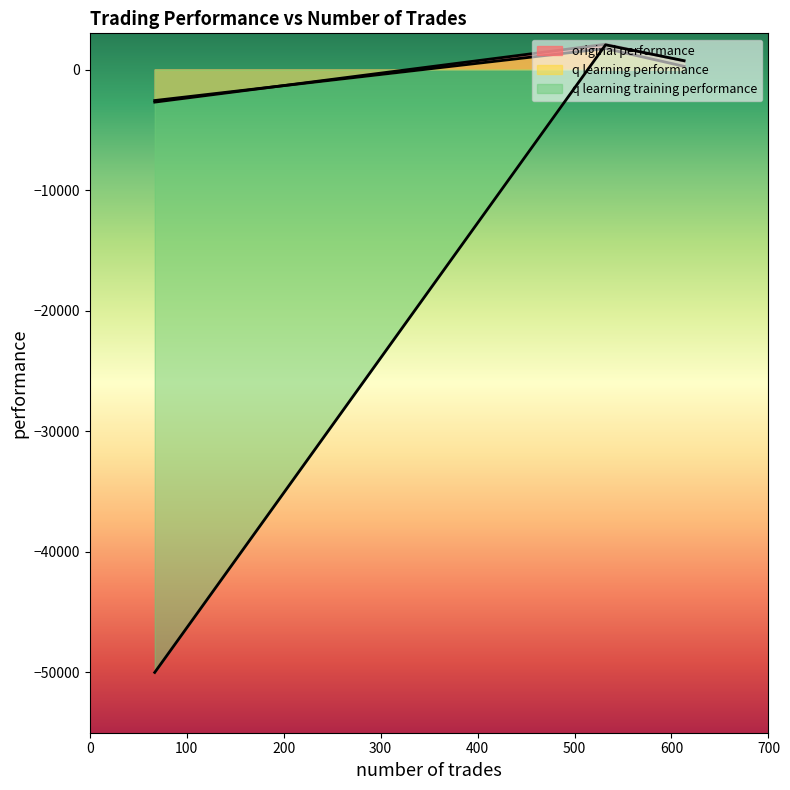

True or false: q learning training performance has a value of 730.2 at 613.

True